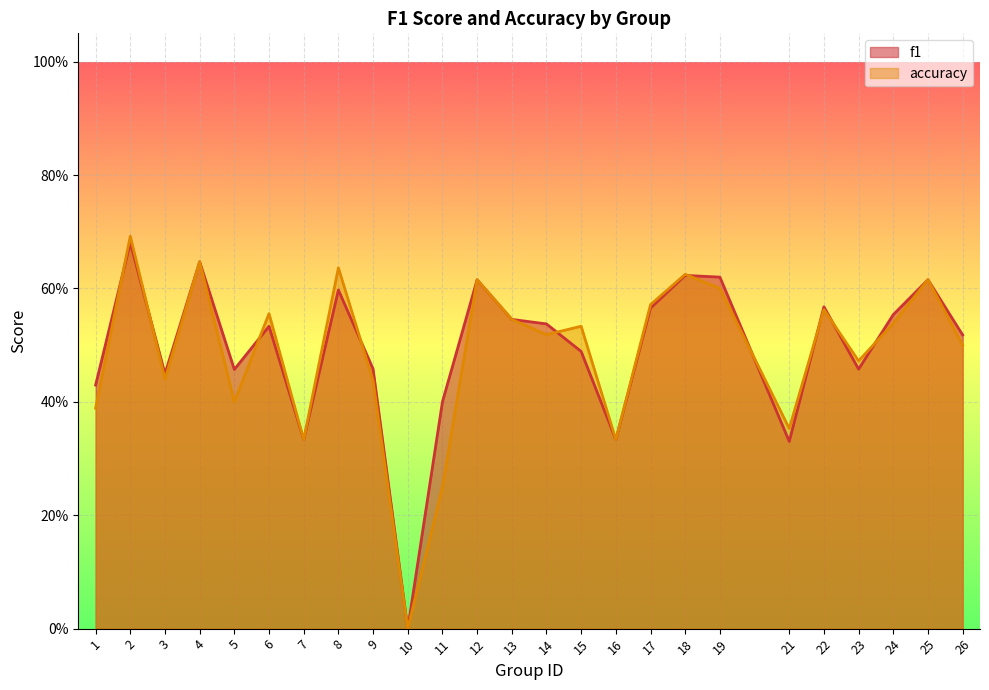

Reading left to right, extract all data points from this chart.

f1: 1=0.4	2=0.7	3=0.4	4=0.6	5=0.5	6=0.5	7=0.3	8=0.6	9=0.5	10=0.0	11=0.4	12=0.6	13=0.5	14=0.5	15=0.5	16=0.3	17=0.6	18=0.6	19=0.6	21=0.3	22=0.6	23=0.5	24=0.6	25=0.6	26=0.5
accuracy: 1=0.4	2=0.7	3=0.4	4=0.6	5=0.4	6=0.6	7=0.3	8=0.6	9=0.4	10=0.0	11=0.2	12=0.6	13=0.5	14=0.5	15=0.5	16=0.3	17=0.6	18=0.6	19=0.6	21=0.4	22=0.6	23=0.5	24=0.5	25=0.6	26=0.5